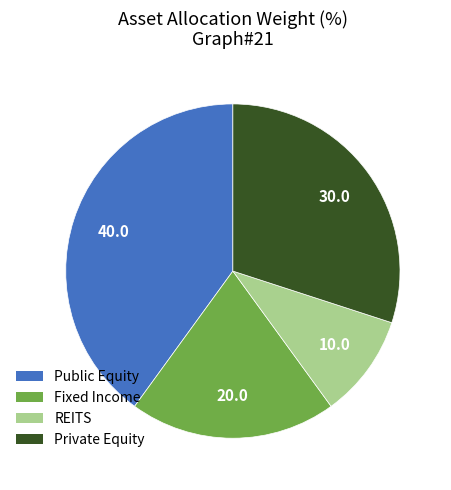

Between Public Equity and Fixed Income, which is larger?

Public Equity